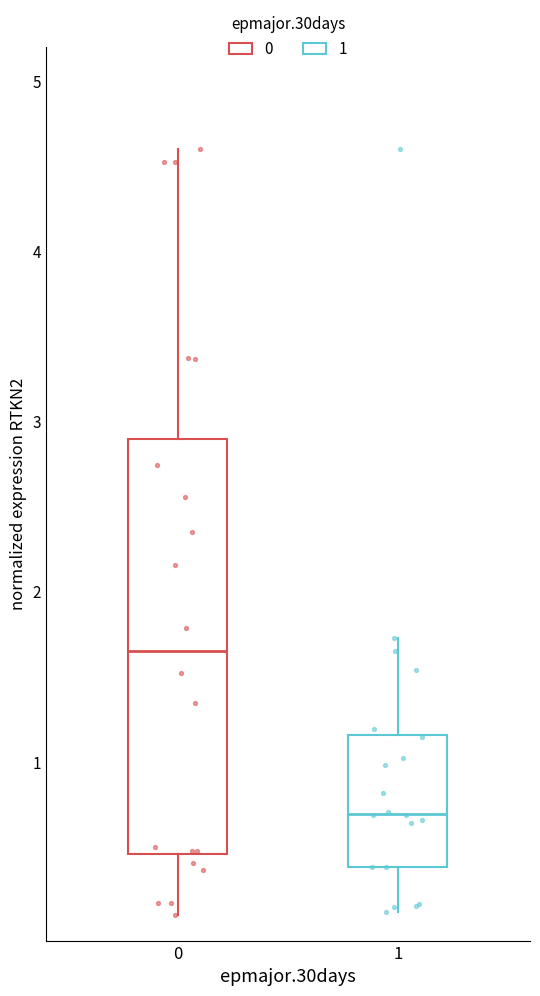

Reading left to right, transcribe this box plot: for each box, give where its median line is, the range the box spans, and where its two whiskers end, as read against the y-axis. The values are not printed on the chart, so give them approximately, as read against the axis.

0: median 1.7, box 0.5 to 2.9, whiskers 0.1 to 4.6
1: median 0.7, box 0.4 to 1.2, whiskers 0.1 to 1.7